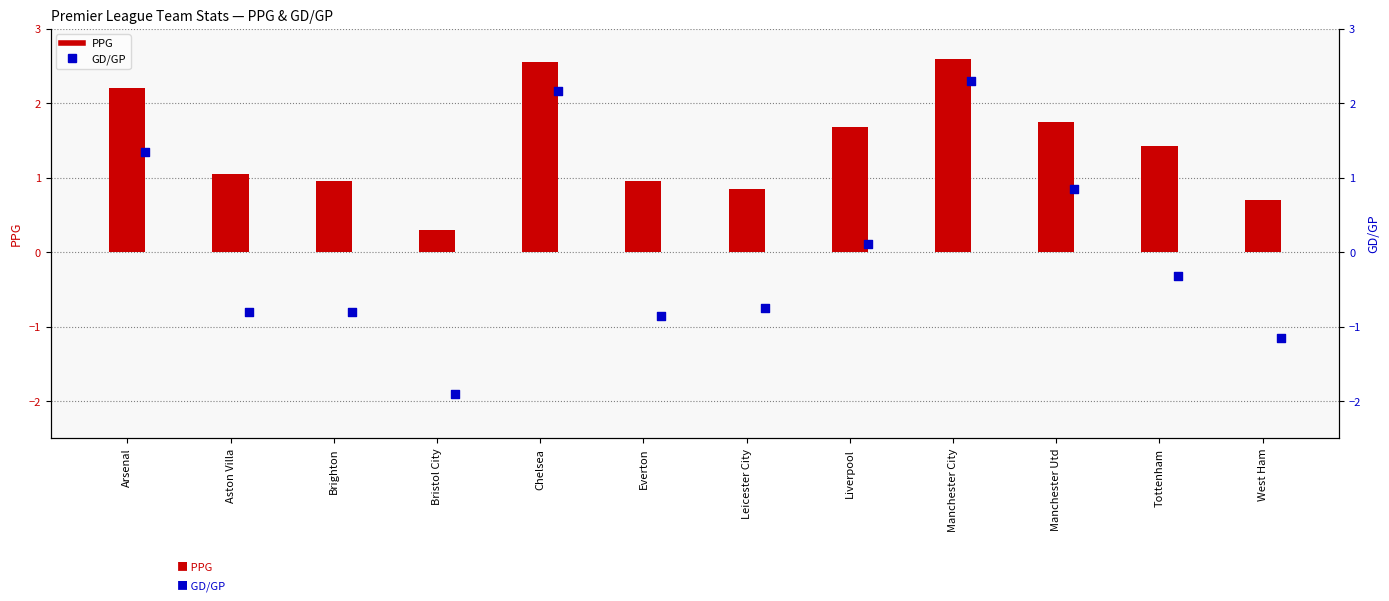

Which series has the largest total across all categories?

PPG